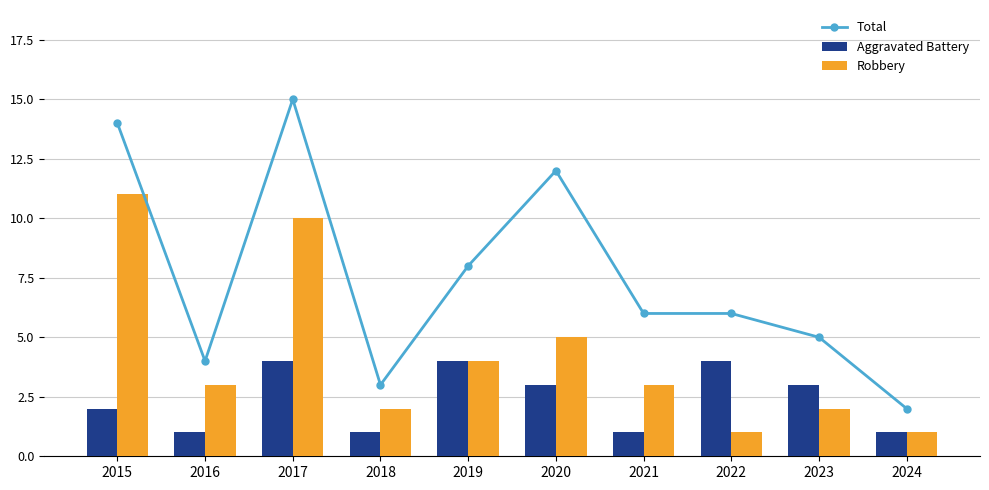

List the labels in order of Total value, largest first.

2017, 2015, 2020, 2019, 2021, 2022, 2023, 2016, 2018, 2024